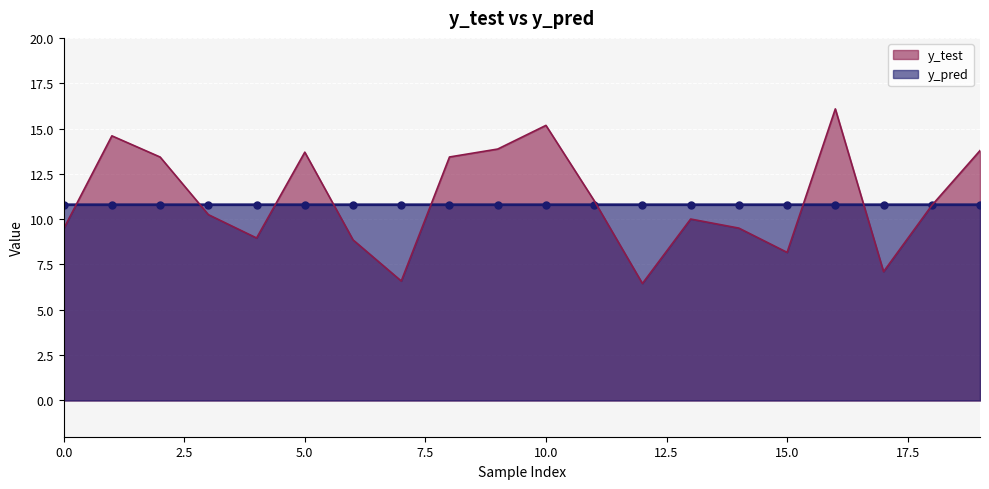

After their last crossing, which series has the higher values: y_pred or y_test?

y_test